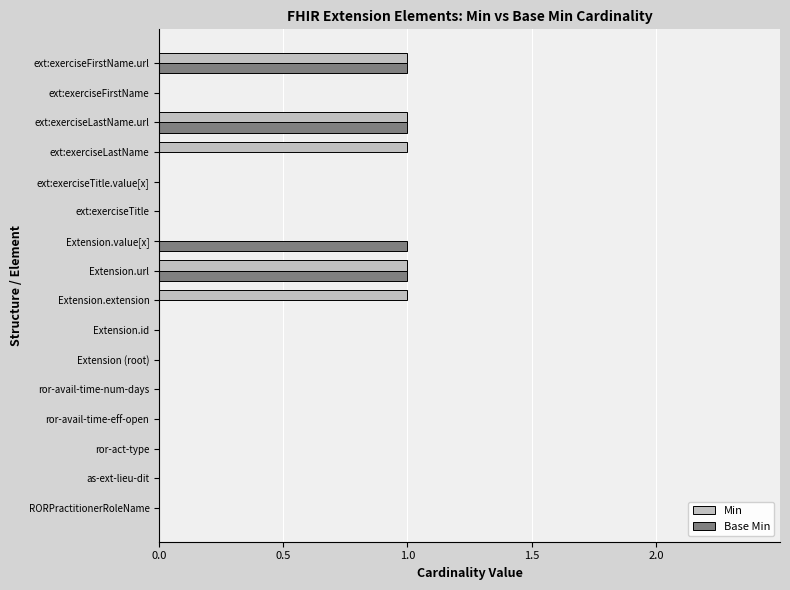

True or false: Min has a value of 2 at Extension.url.

False